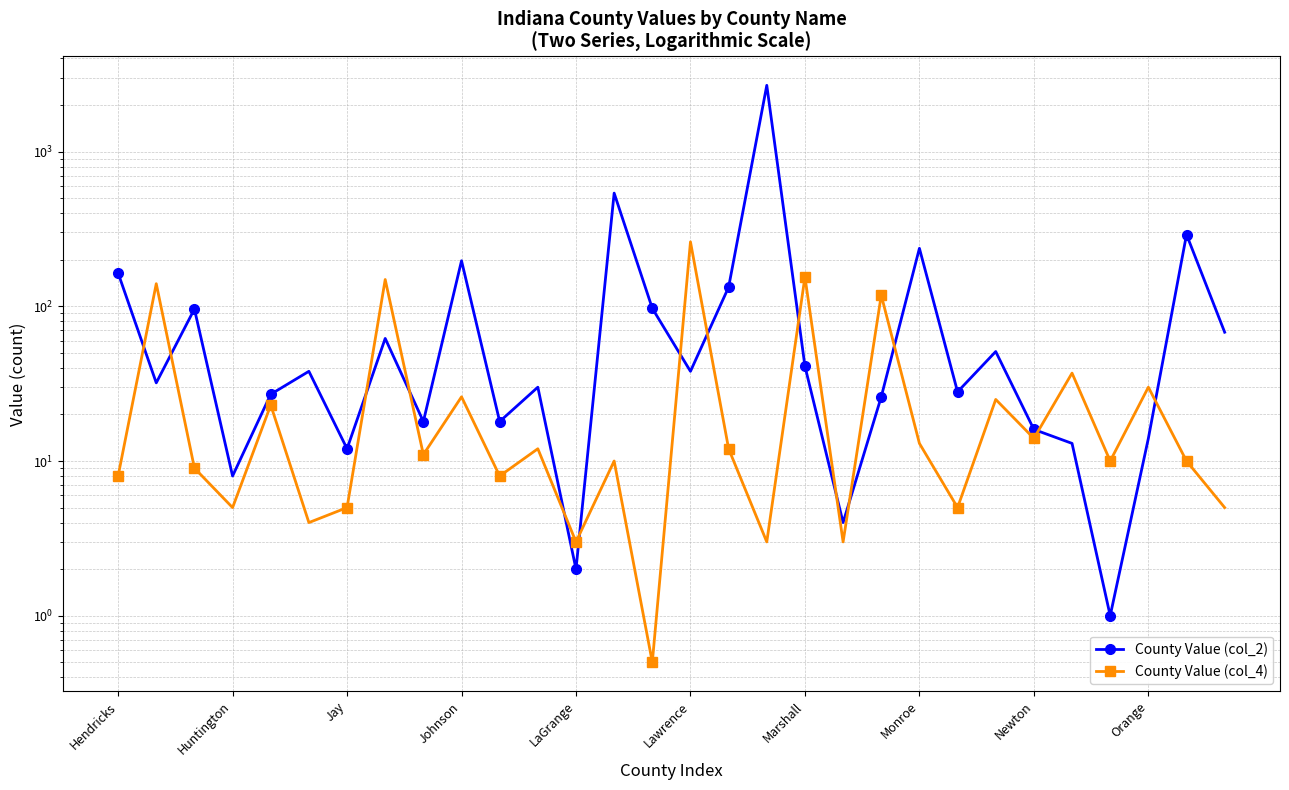

Which series has the largest total across all categories?

County Value (col_2)